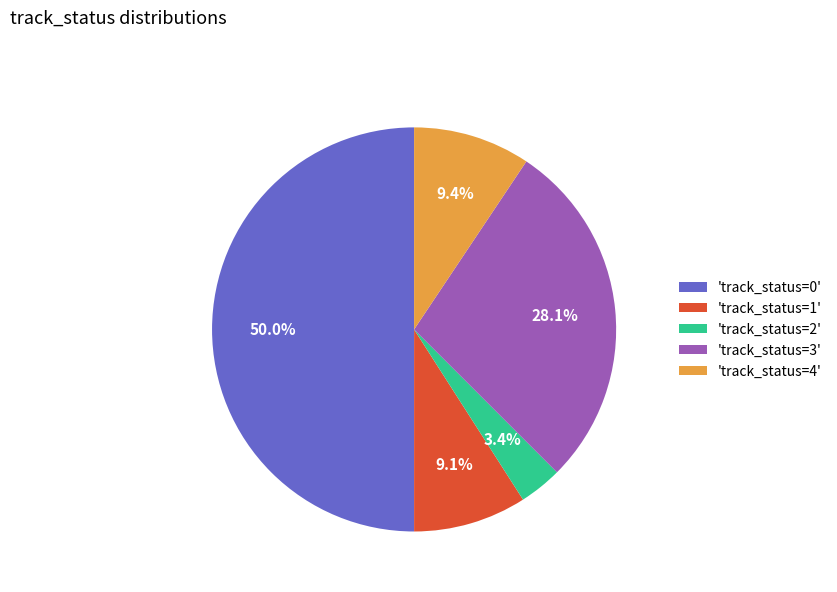

Does 'track_status=4' account for over 50% of the chart?

No